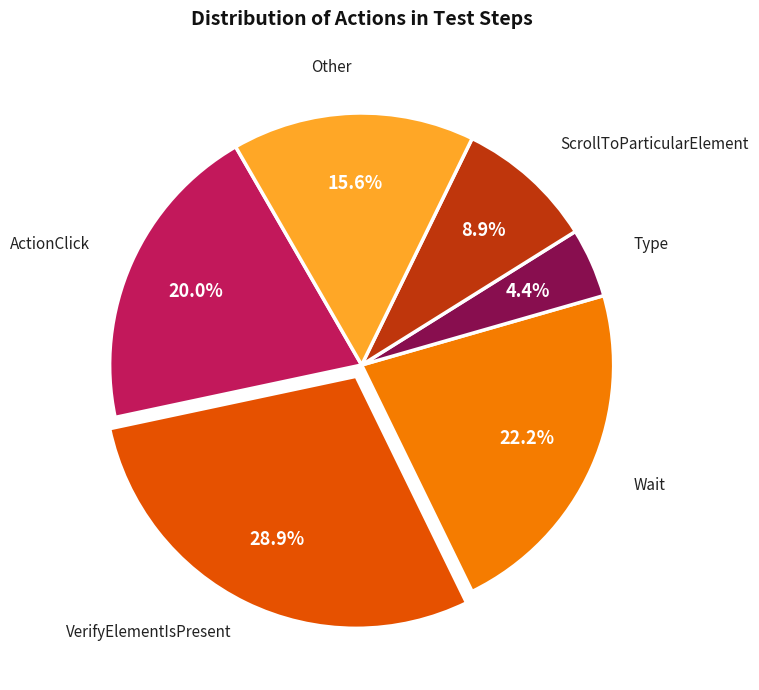

Is there any slice that represents more than half of the pie?

No